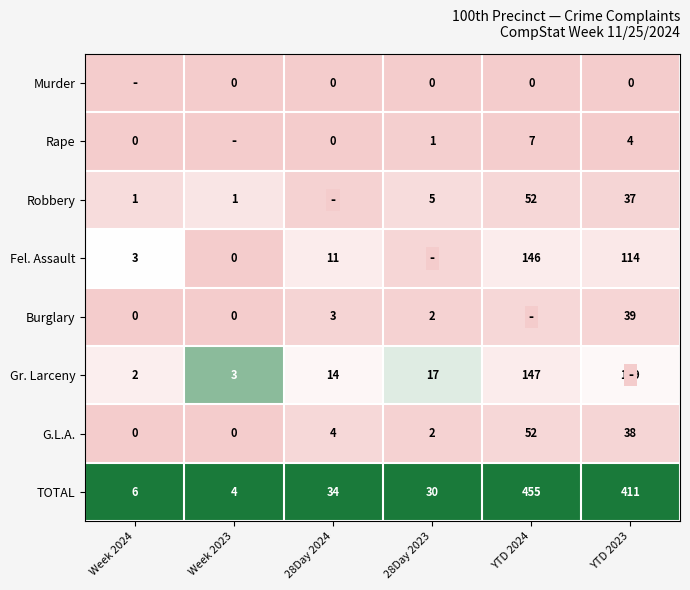

What is the difference between the second highest and minimum values in the G.L.A. series?

38